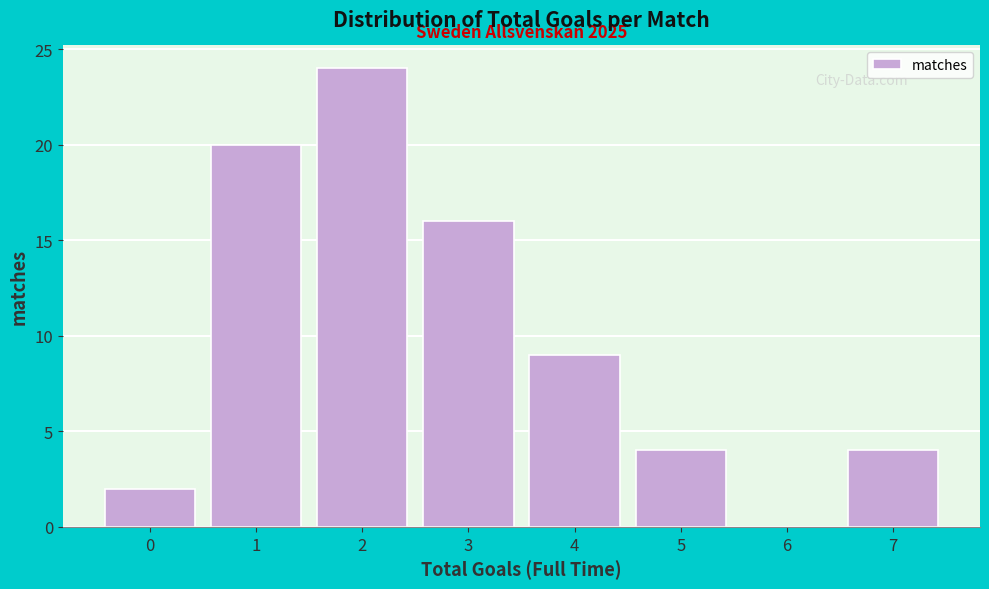

Reading left to right, what are all the values shown in this chart?

0=2	1=20	2=24	3=16	4=9	5=4	6=0	7=4